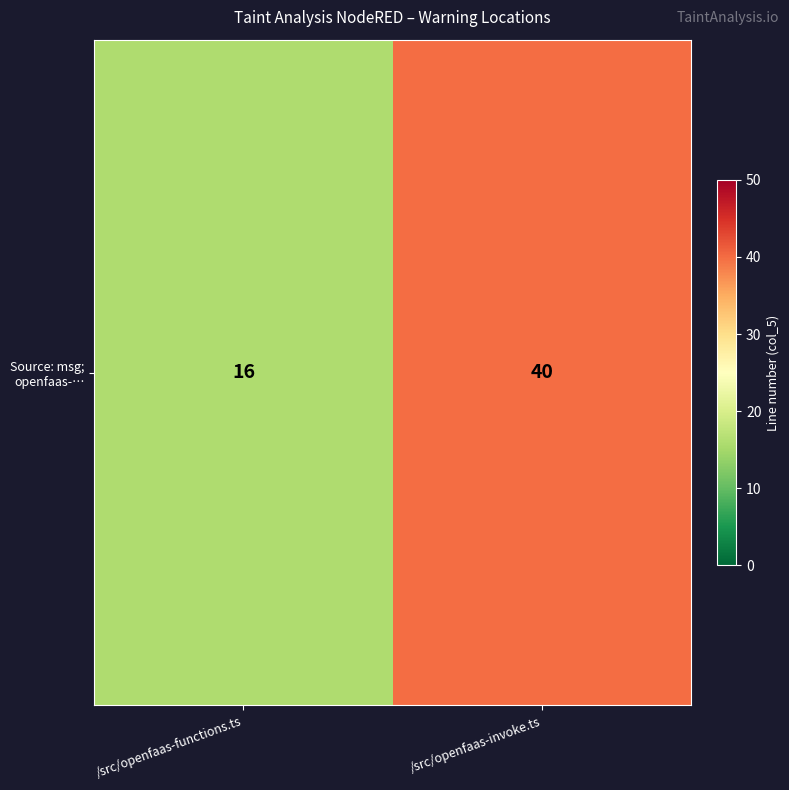

What is the maximum value shown in the chart?

40